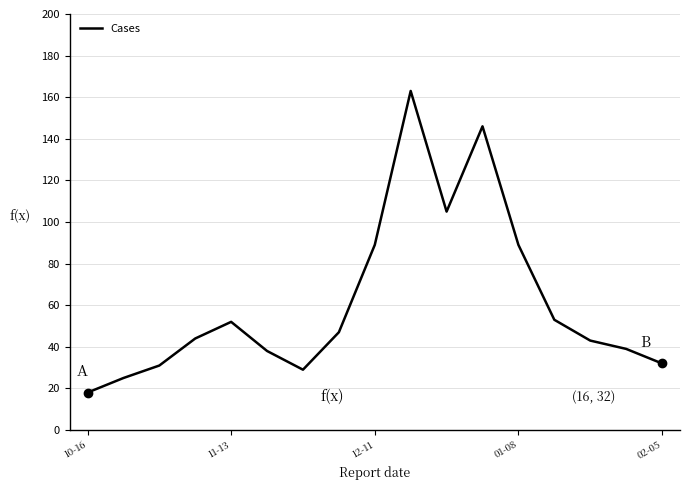

What is the difference between the maximum and minimum values?

145